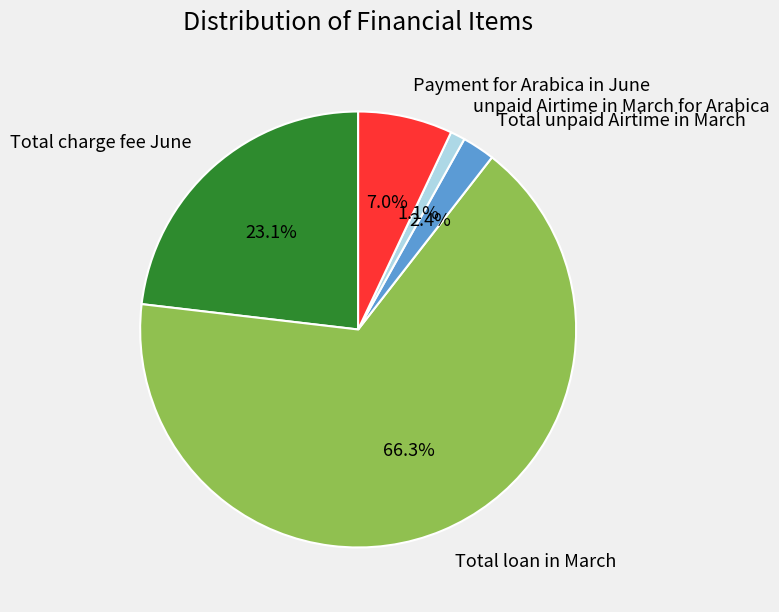

Between Total charge fee June and Payment for Arabica in June, which is larger?

Total charge fee June